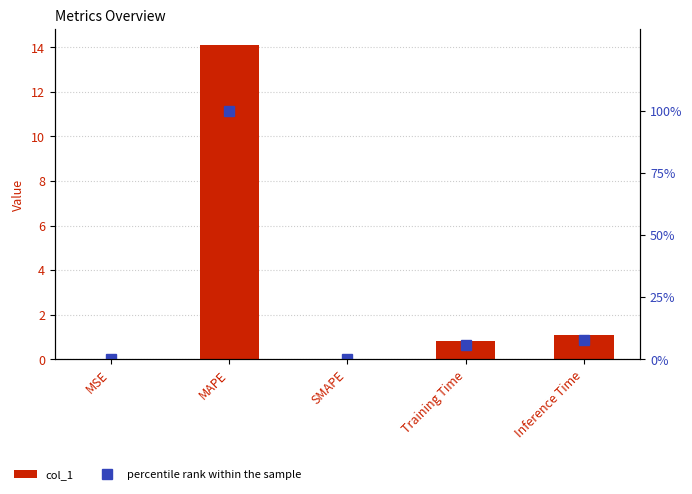

What is the difference between the col_1 values at MAPE and Inference Time?

13.0